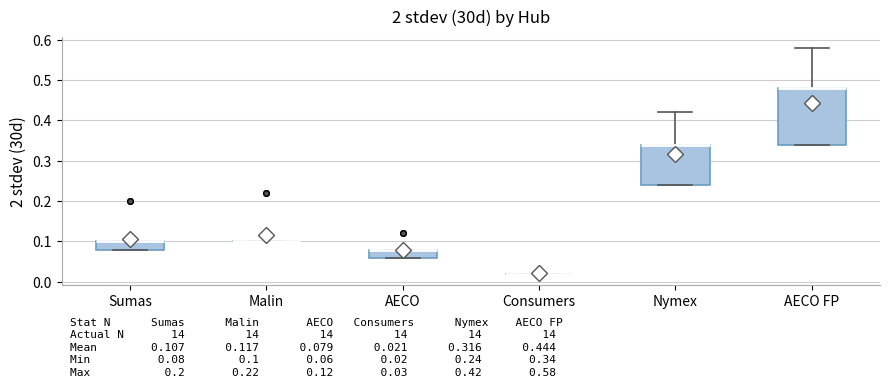

Which box is the tallest, from its lower edge to its upper edge?

AECO FP